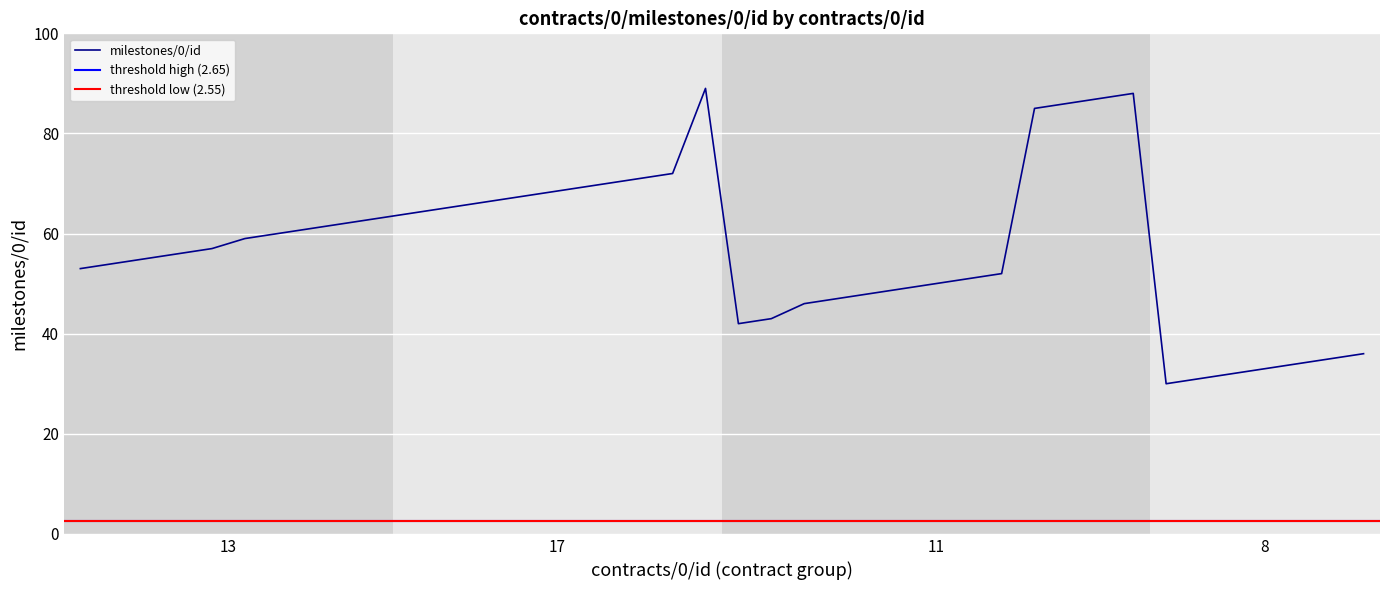

What is the sum of all values?

2286